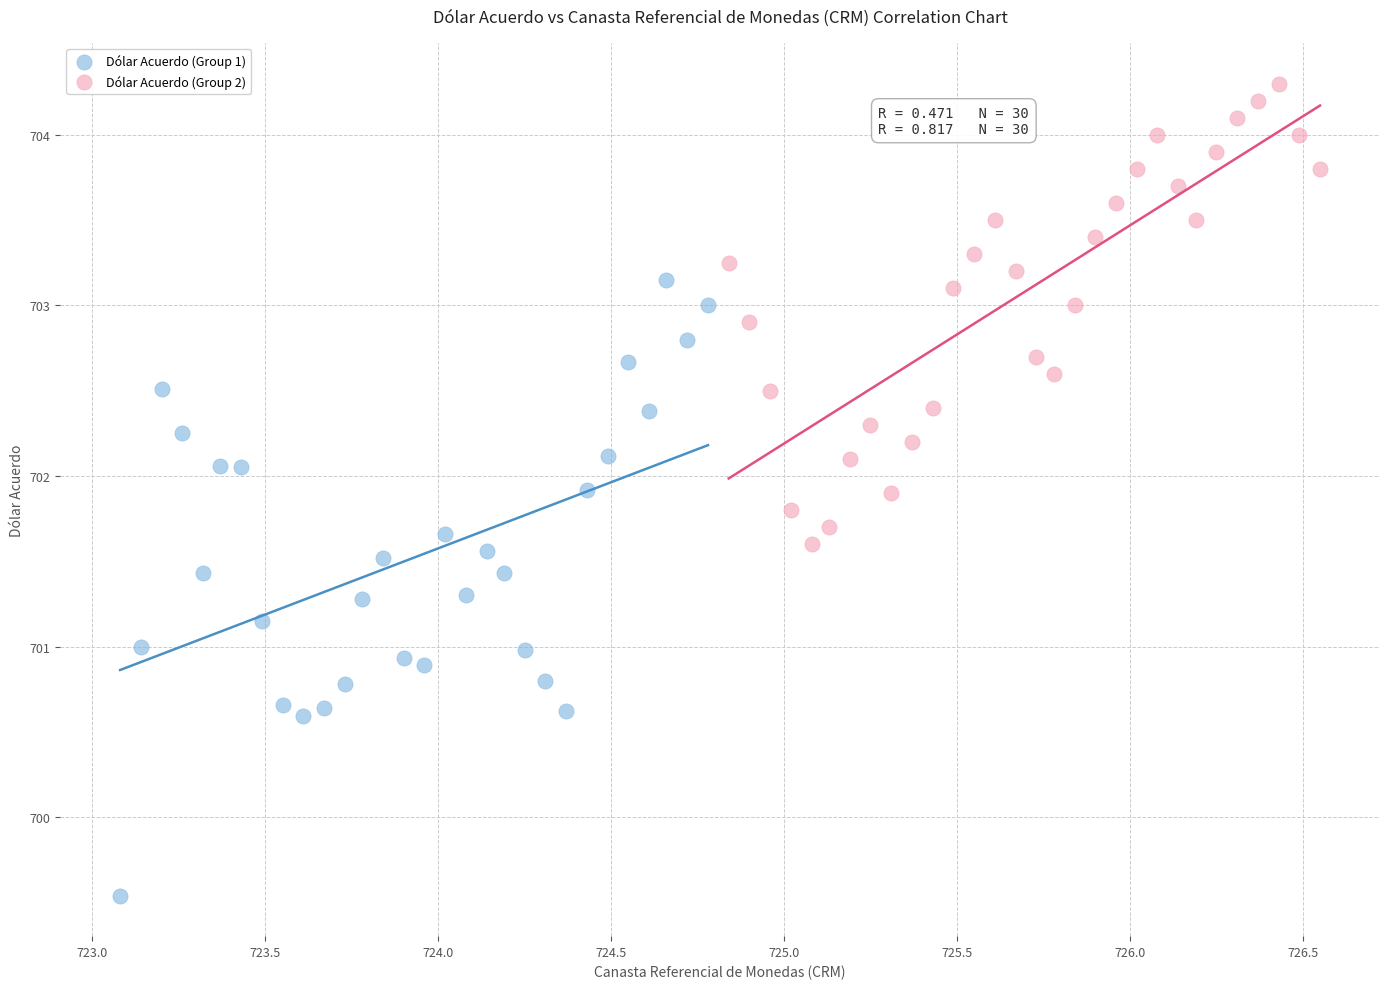

Which series reaches the minimum Y coordinate?

Dólar Acuerdo (Group 1)